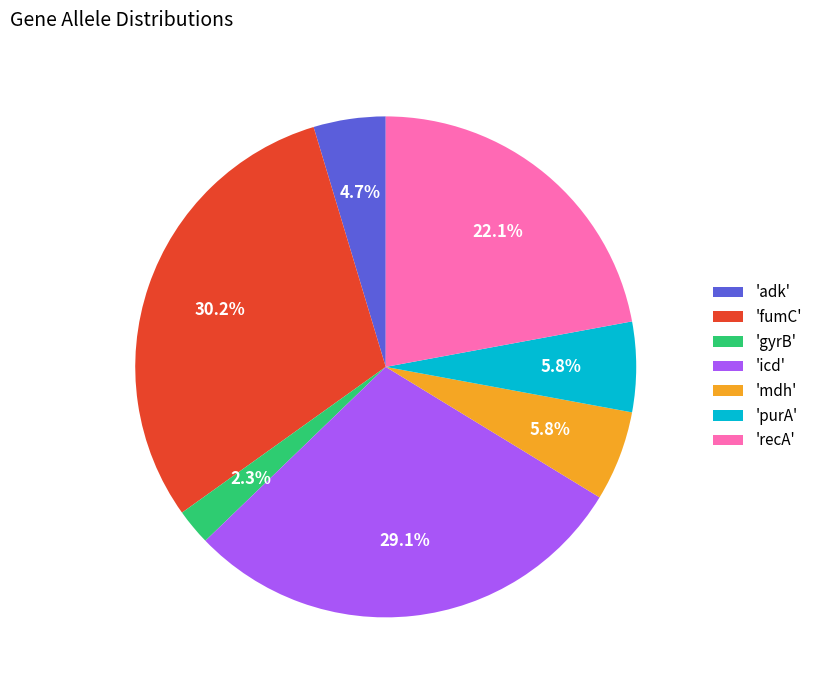

Is there a majority slice in this chart?

No